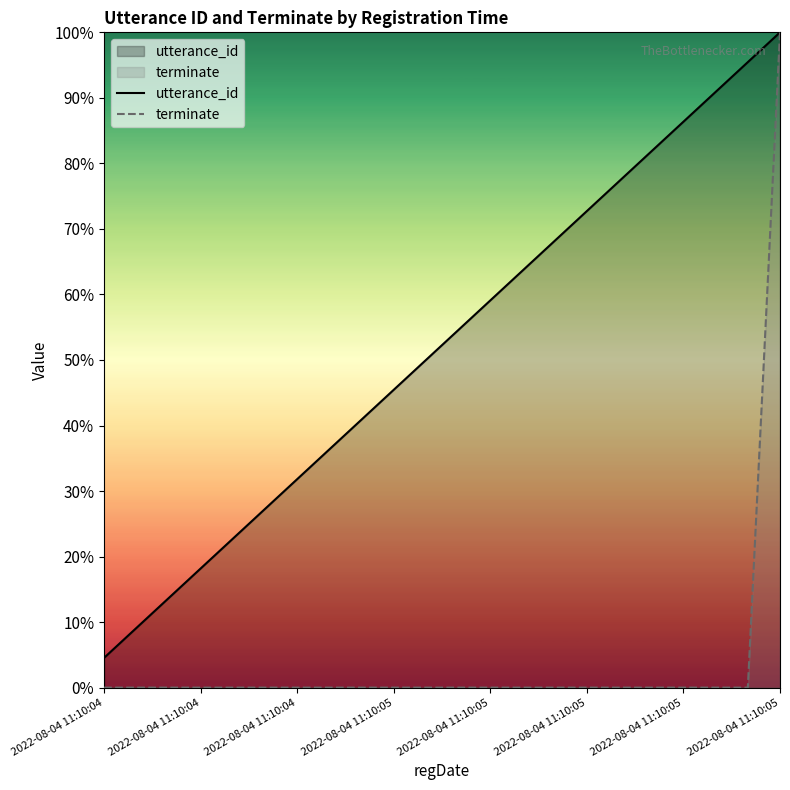

True or false: utterance_id and terminate intersect in this chart.

False